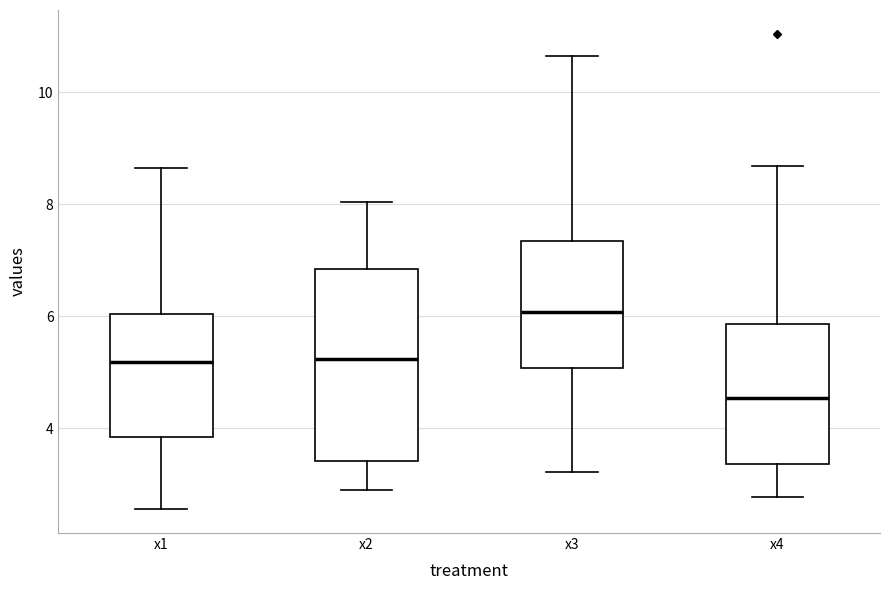

Comparing the boxes themselves (not the whiskers), which one is the tallest?

x2